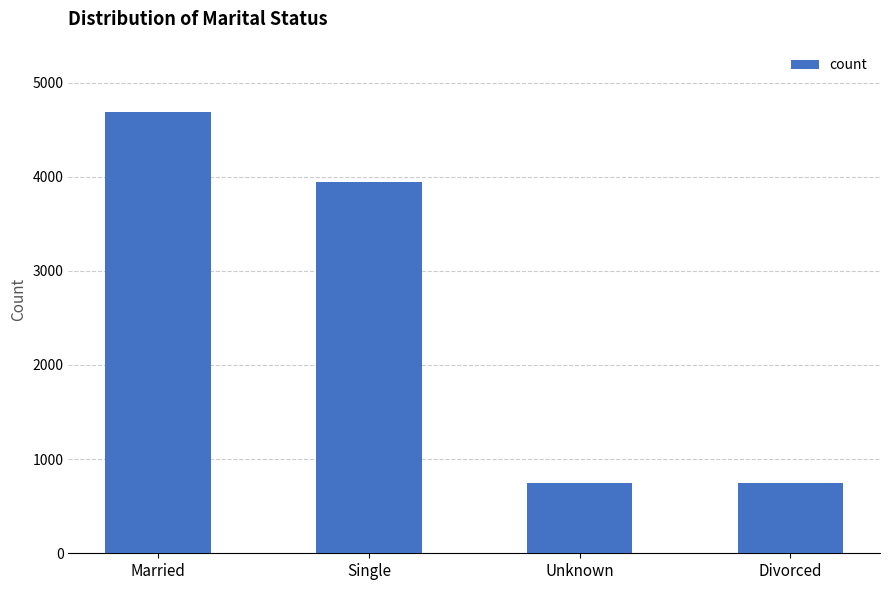

The value at Single is 3943. True or false?

True